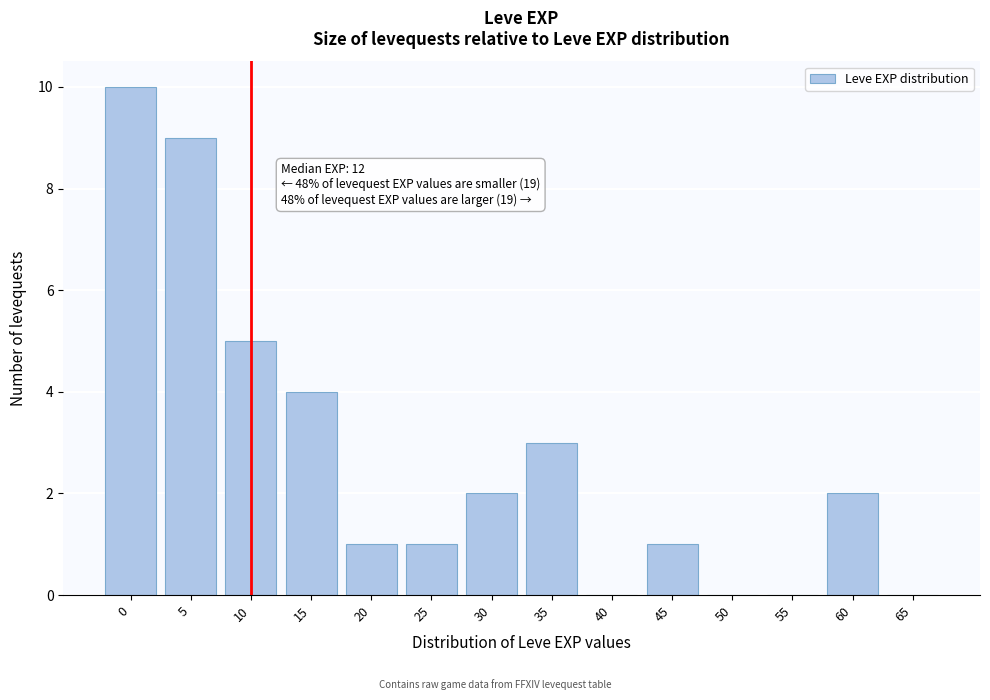

Reading left to right, extract all data points from this chart.

0=10	5=9	10=5	15=4	20=1	25=1	30=2	35=3	40=0	45=1	50=0	55=0	60=2	65=0